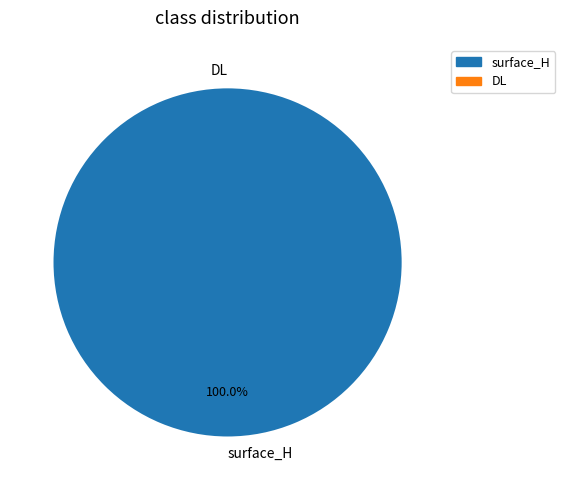

Does DL represent more than half of the total?

No